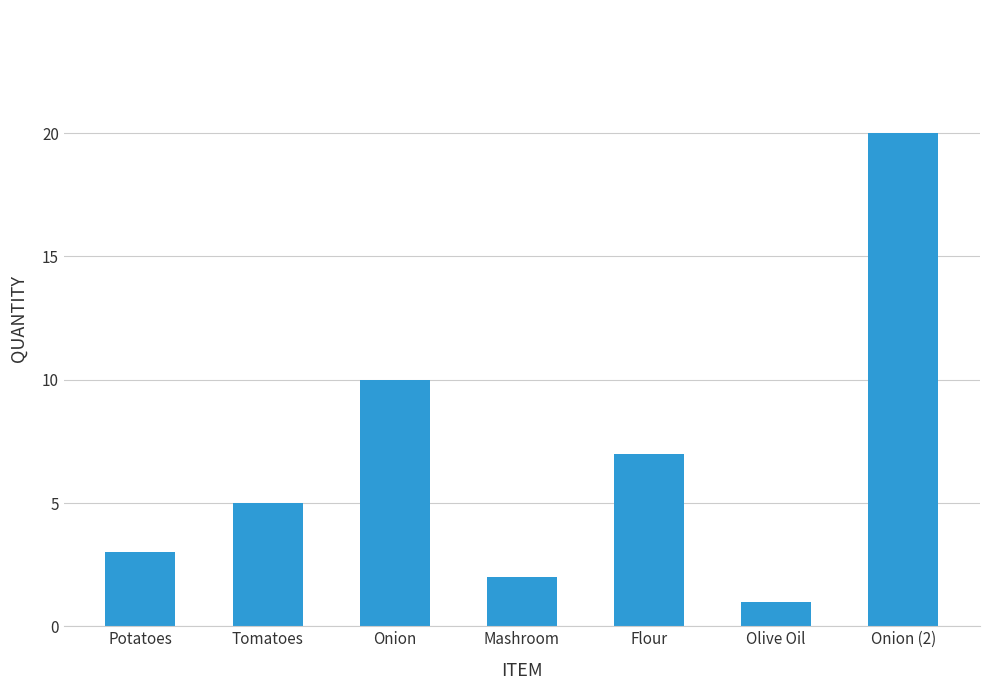

What is the change in value from Onion to Mashroom?

-8